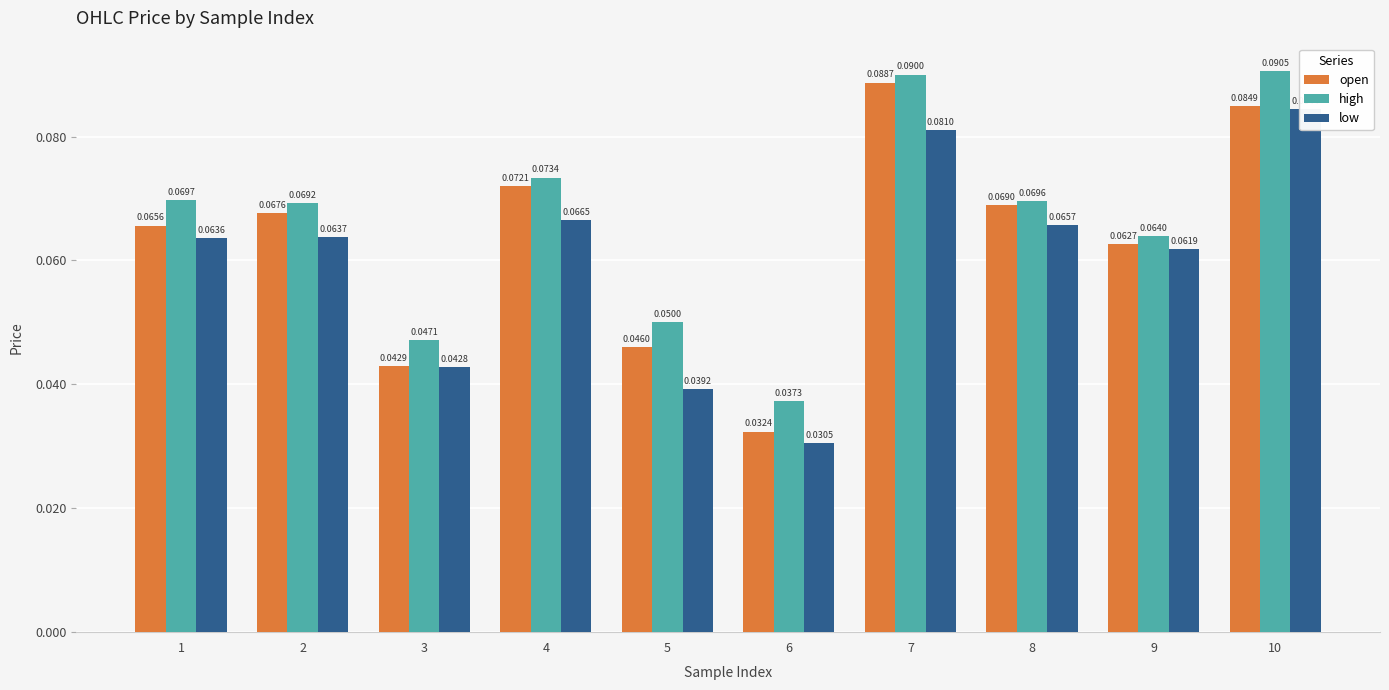

At how many categories does at least one series exceed 0?

10